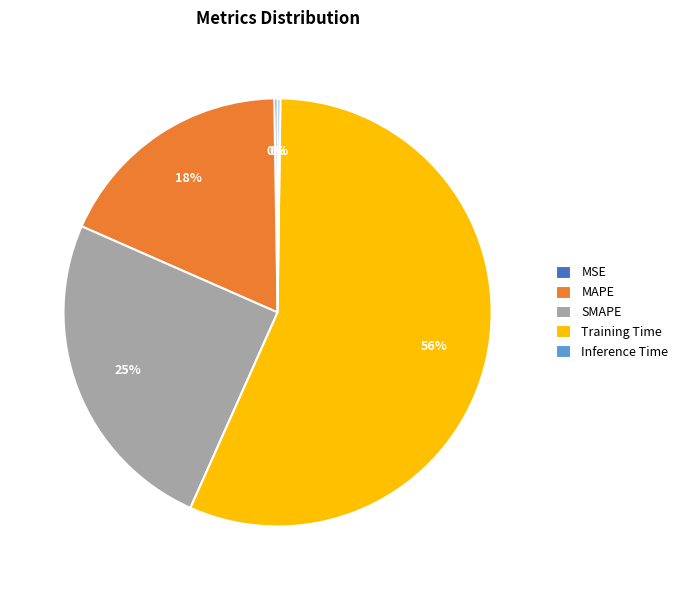

Is Training Time the majority of the pie?

Yes